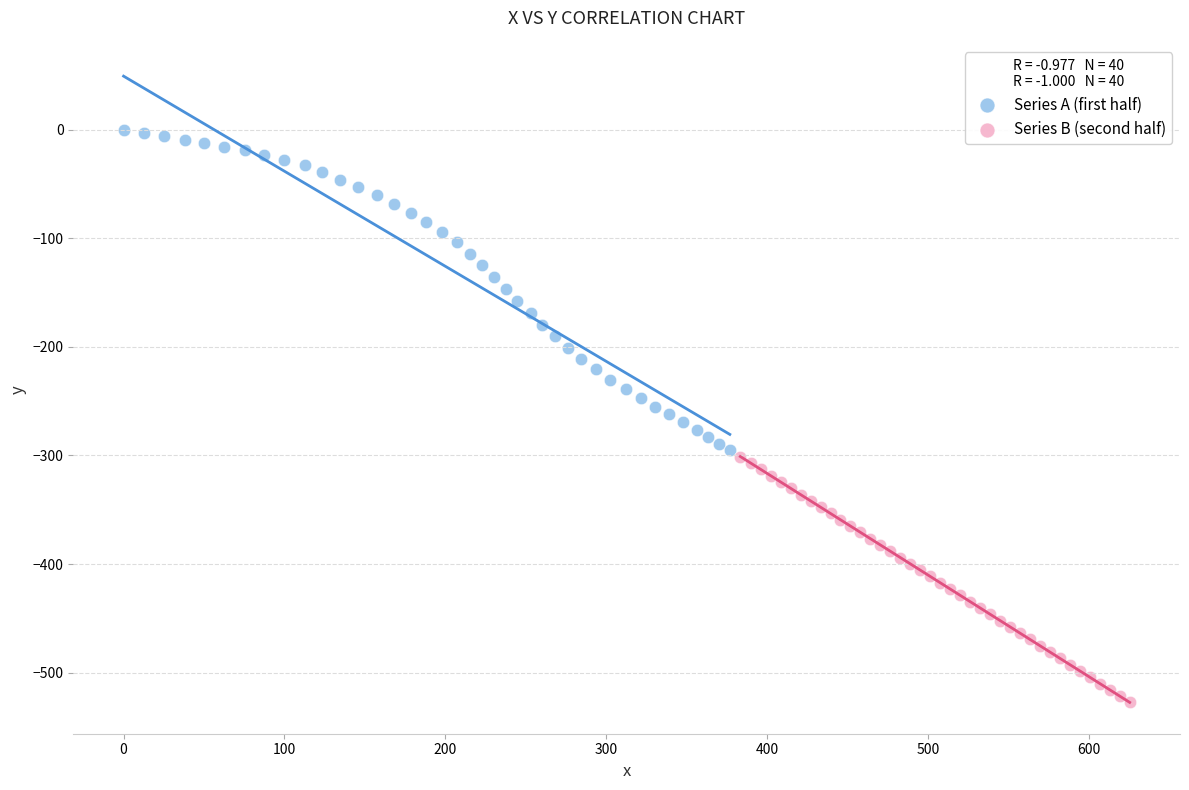

Which series has the widest spread of Y values?

Series A (first half)